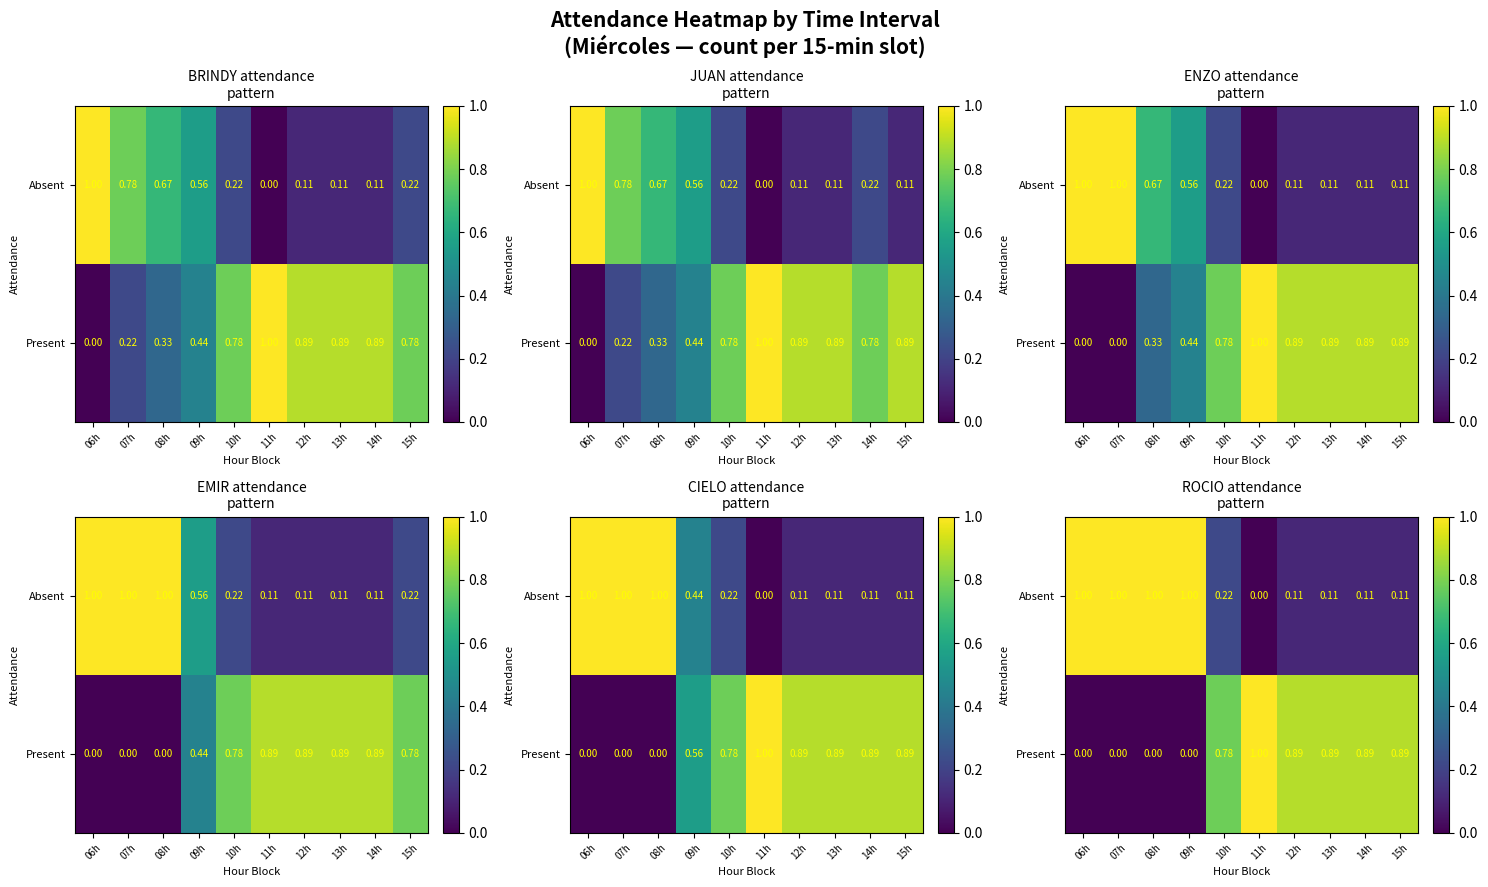

Where is Absent nearest to the value 0?

11h